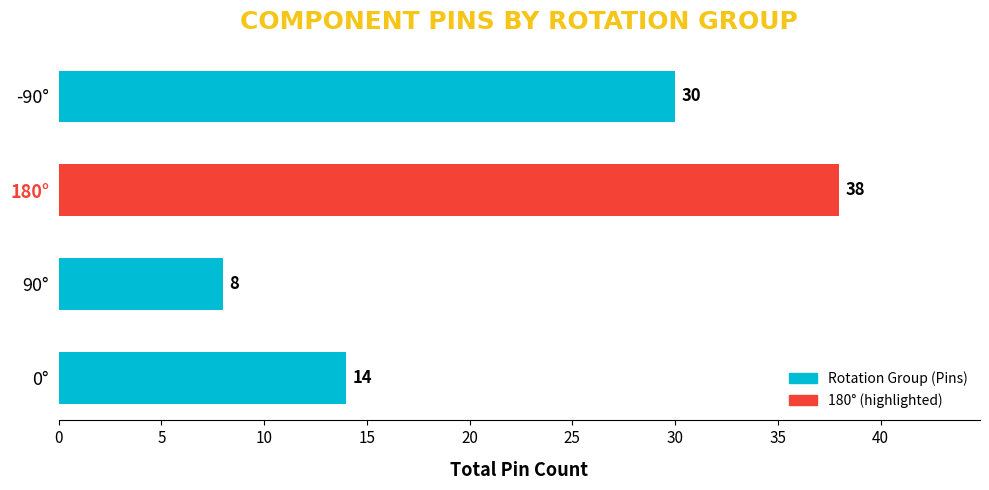

Is it true that the value at 180° is 38?

True